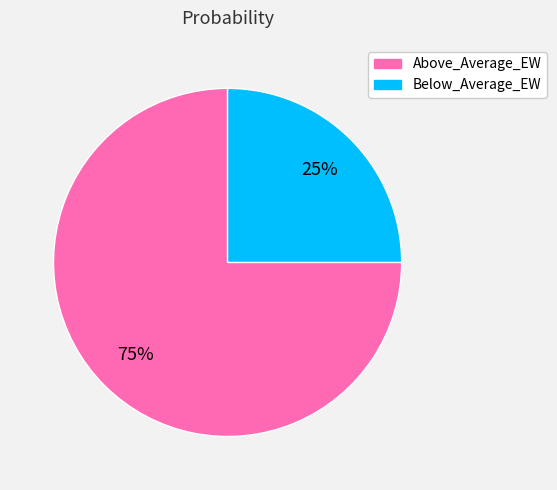

To the nearest percent, what percentage of the pie is Above_Average_EW?

75%